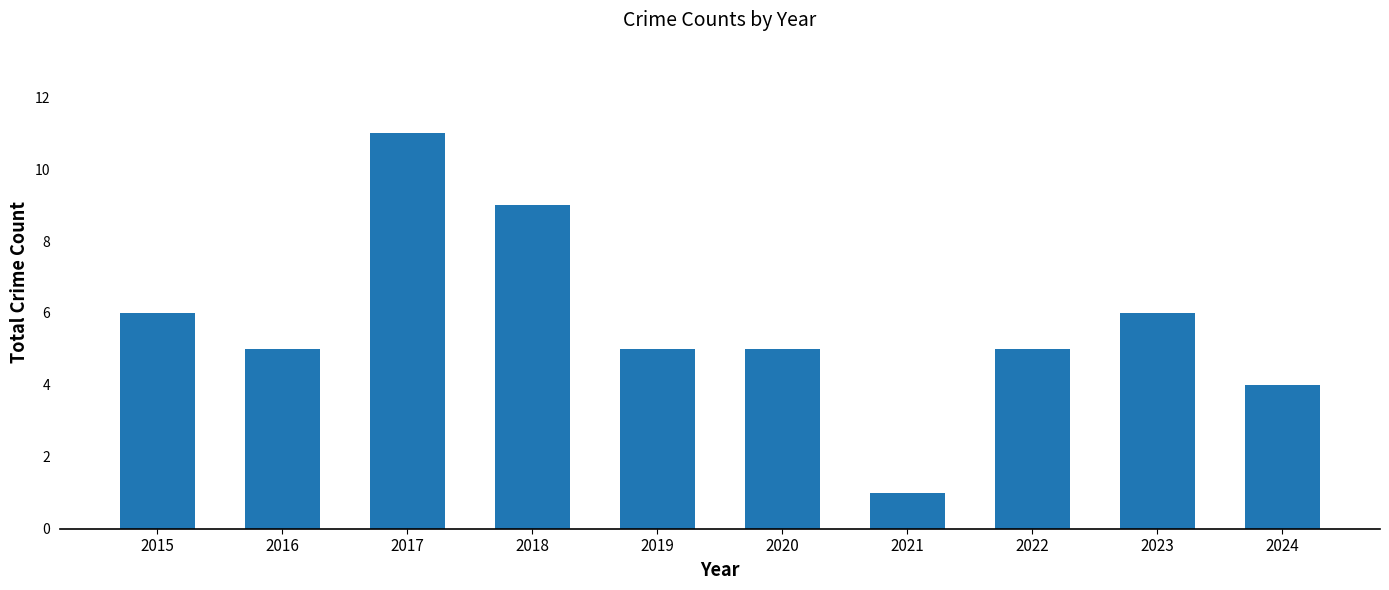

What is the average value?

6